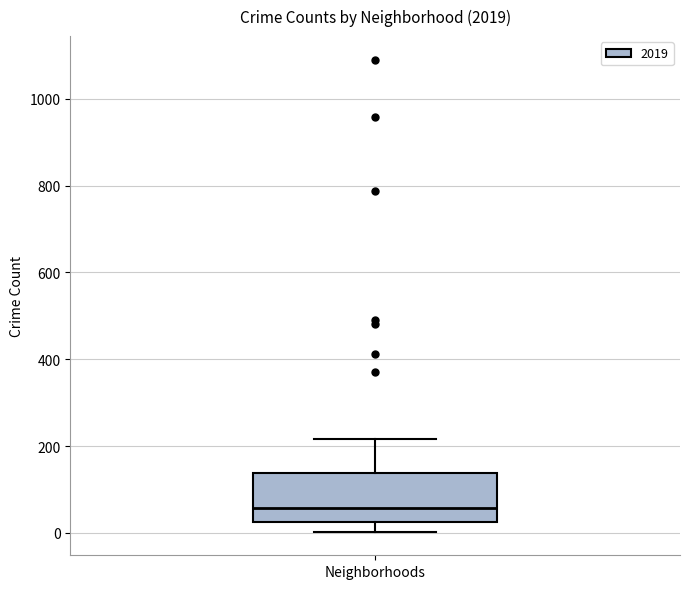

Read this box plot against the y-axis: the position of the median line, the range covered by the box, and the ends of both whiskers. The values are not printed on the chart, so give them approximately, as read against the axis.

median 60, box 20 to 140, whiskers 0 to 220